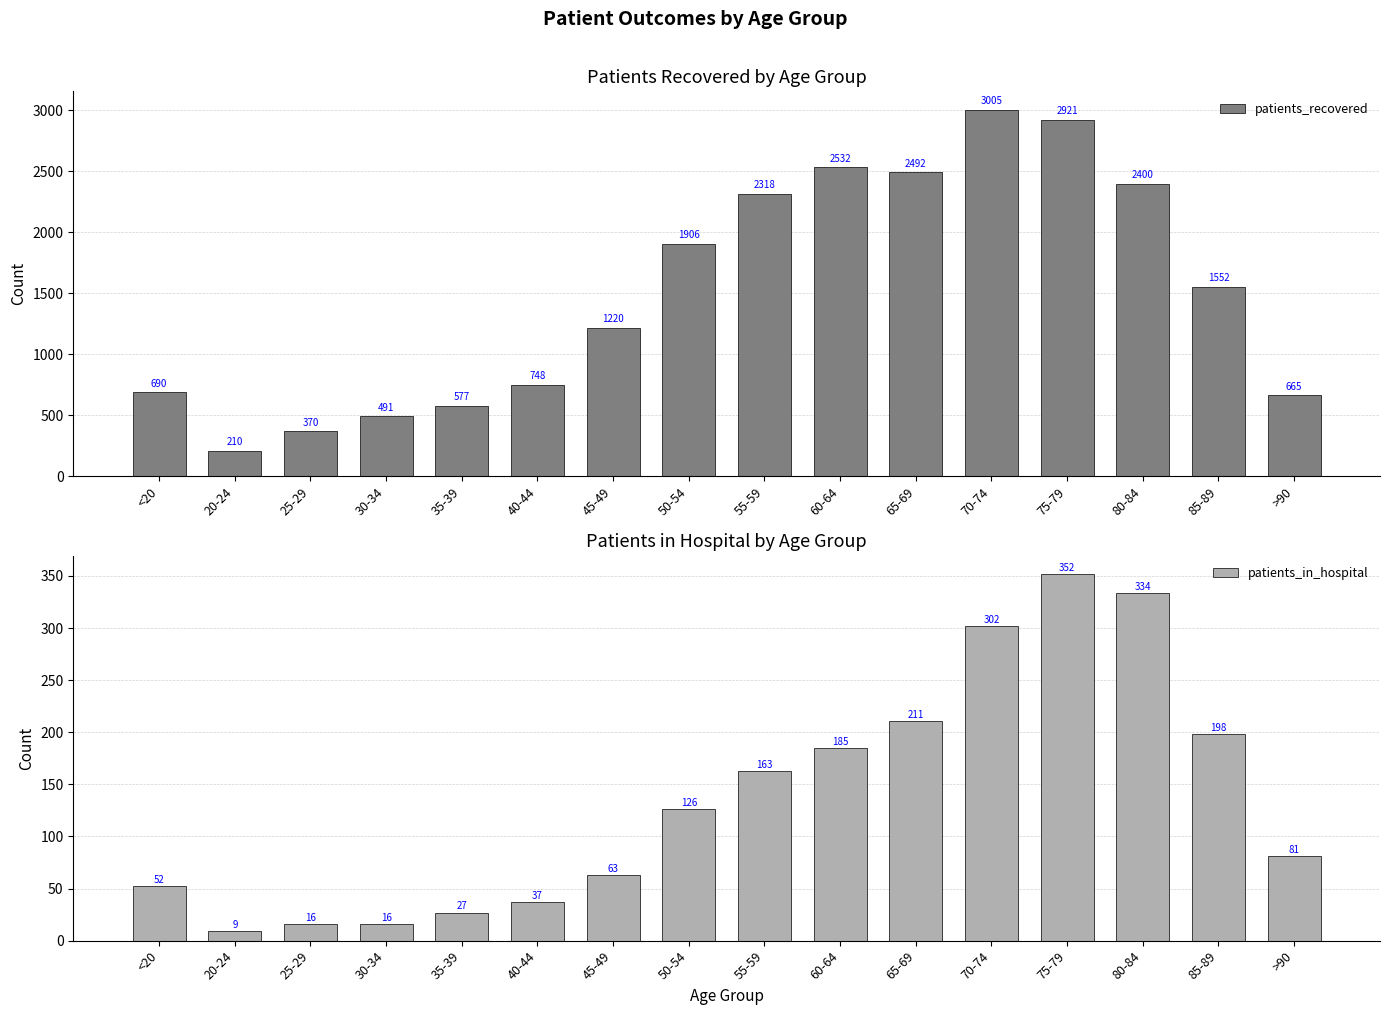

What are all the series names shown in the legend?

patients_recovered, patients_in_hospital